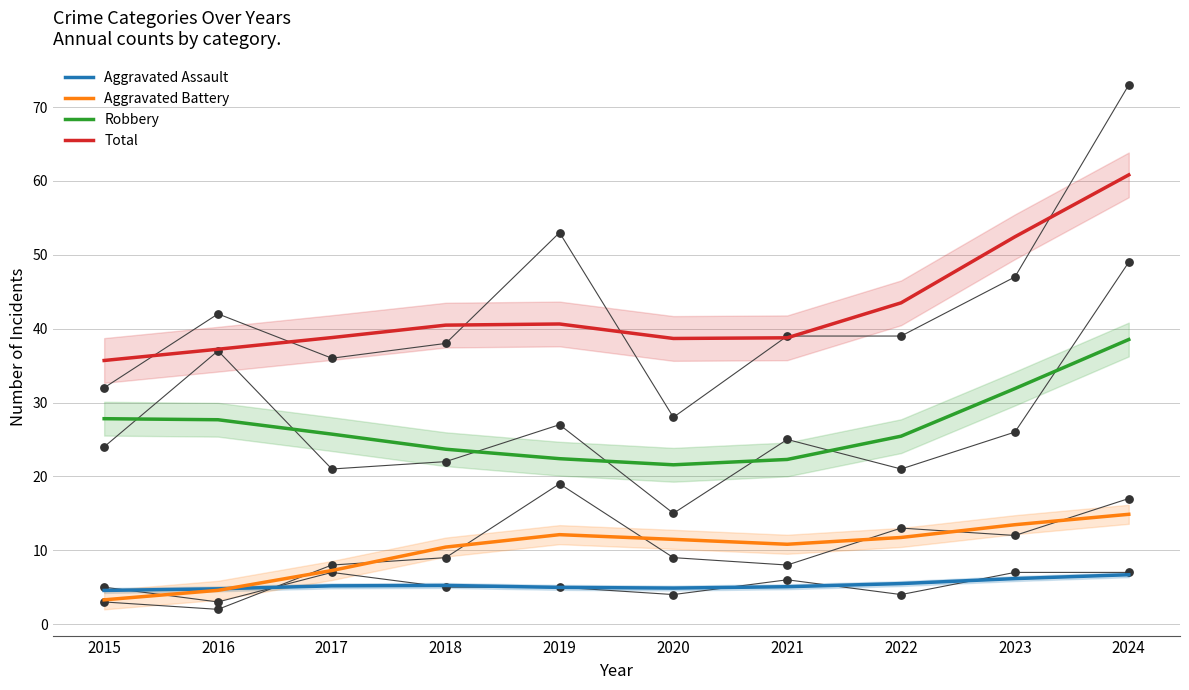

Is the value of Aggravated Assault at 2016 greater than the value of Aggravated Battery at 2021?

No